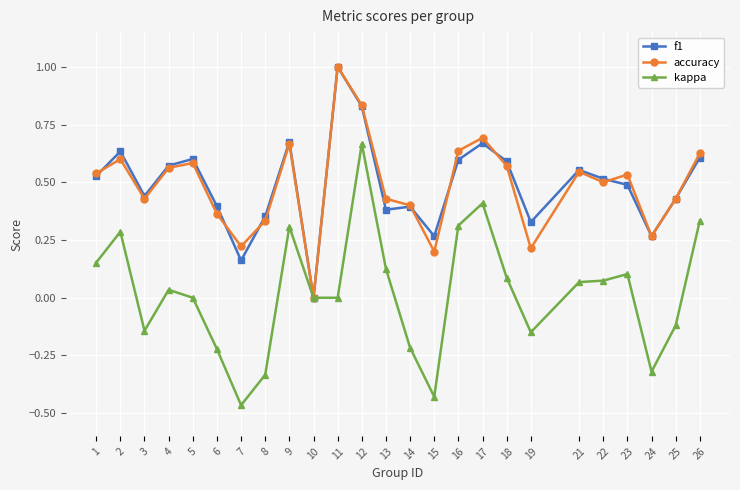

Which category has the highest value across all series?

11